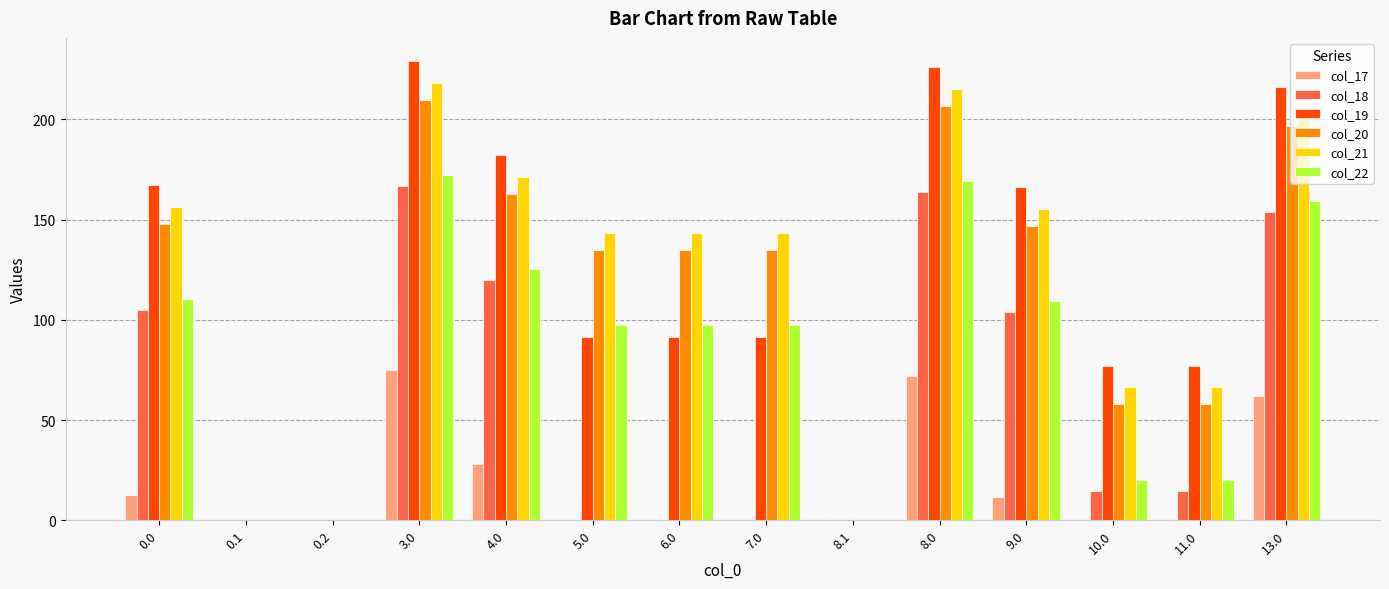

How many series are shown in this chart?

6